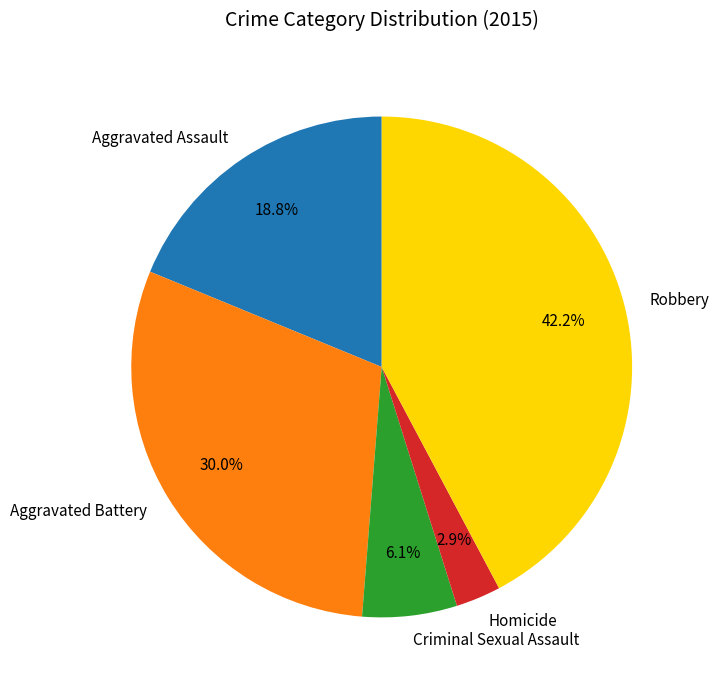

Which category has the smallest portion of the pie?

Homicide